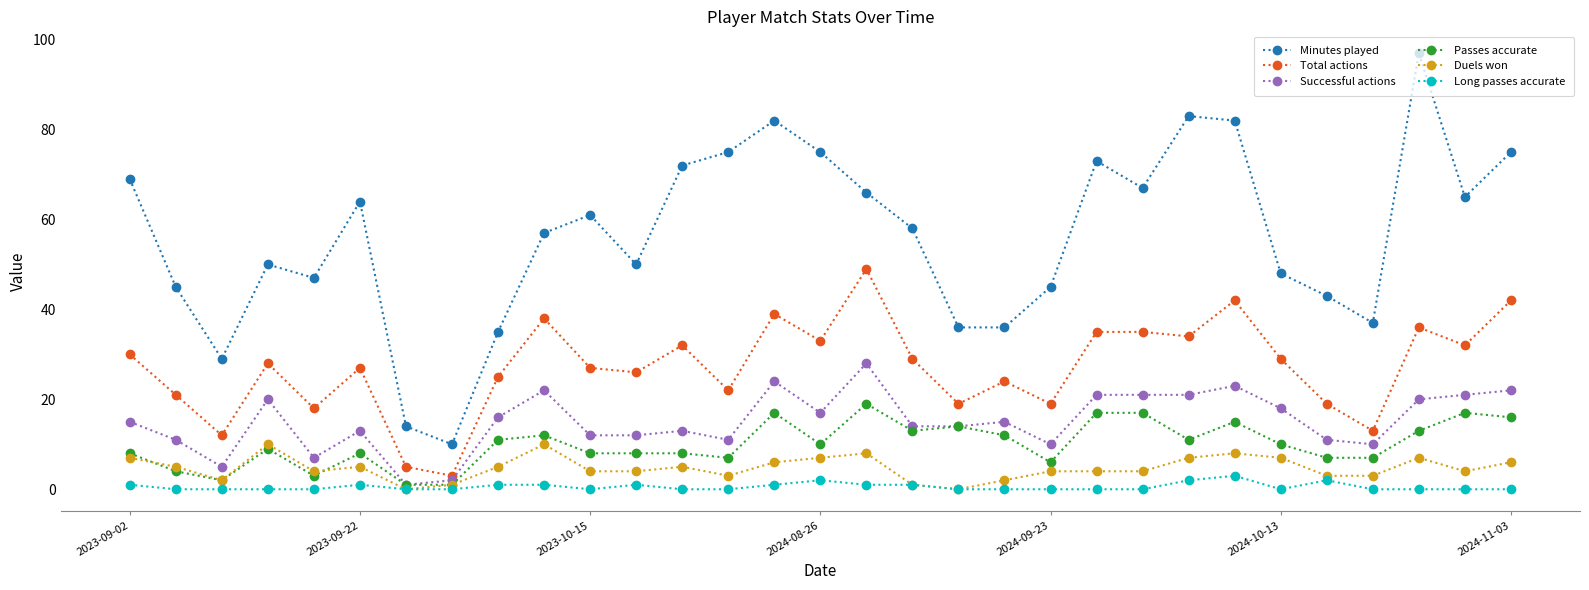

What is the maximum value shown in the chart?

97